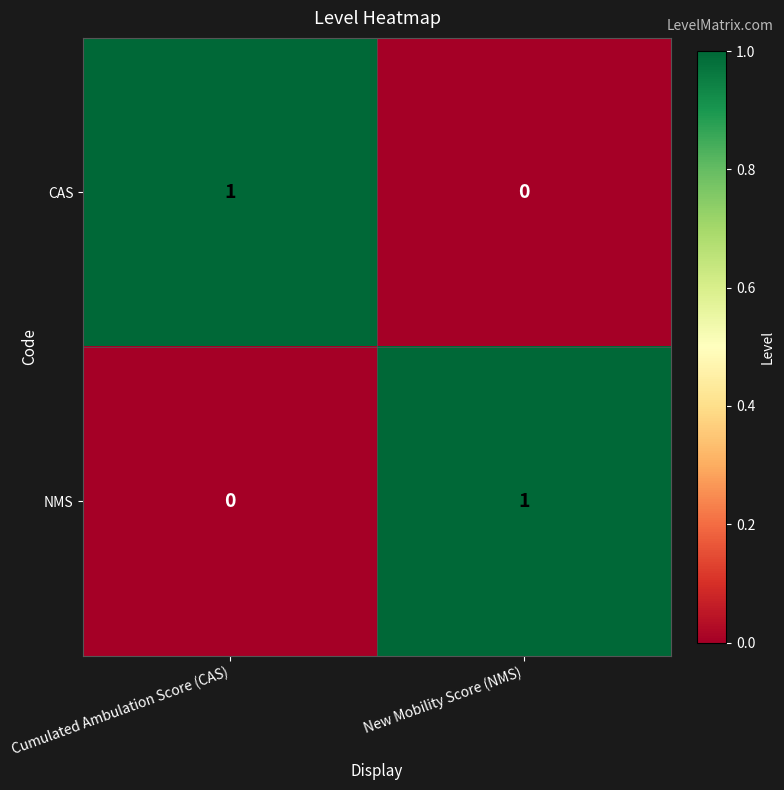

Reading right to left, transcribe all the data shown in this chart.

CAS: New Mobility Score (NMS)=0	Cumulated Ambulation Score (CAS)=1
NMS: New Mobility Score (NMS)=1	Cumulated Ambulation Score (CAS)=0